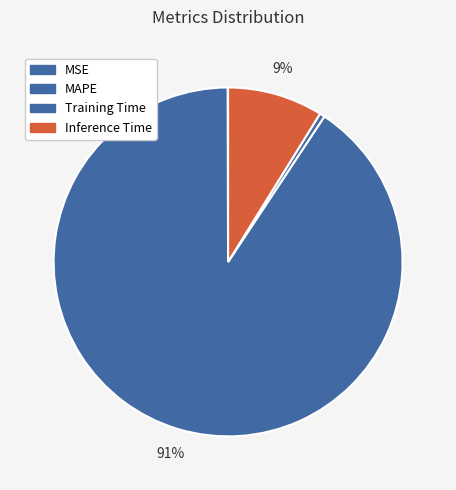

How many slices are in this pie chart?

4